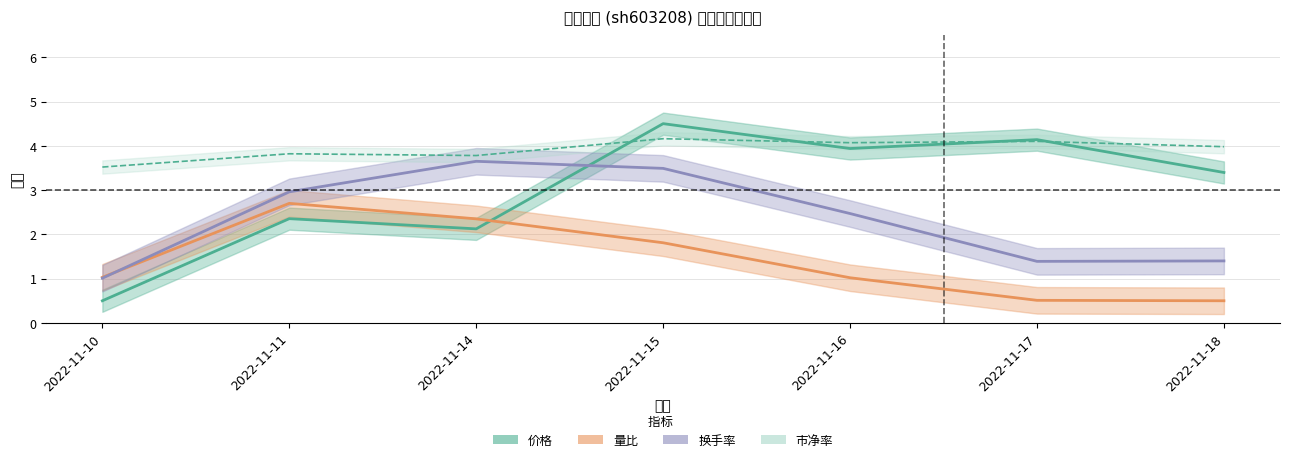

Is the value of 价格 at 2022-11-15 greater than the value of 量比 at 2022-11-18?

Yes